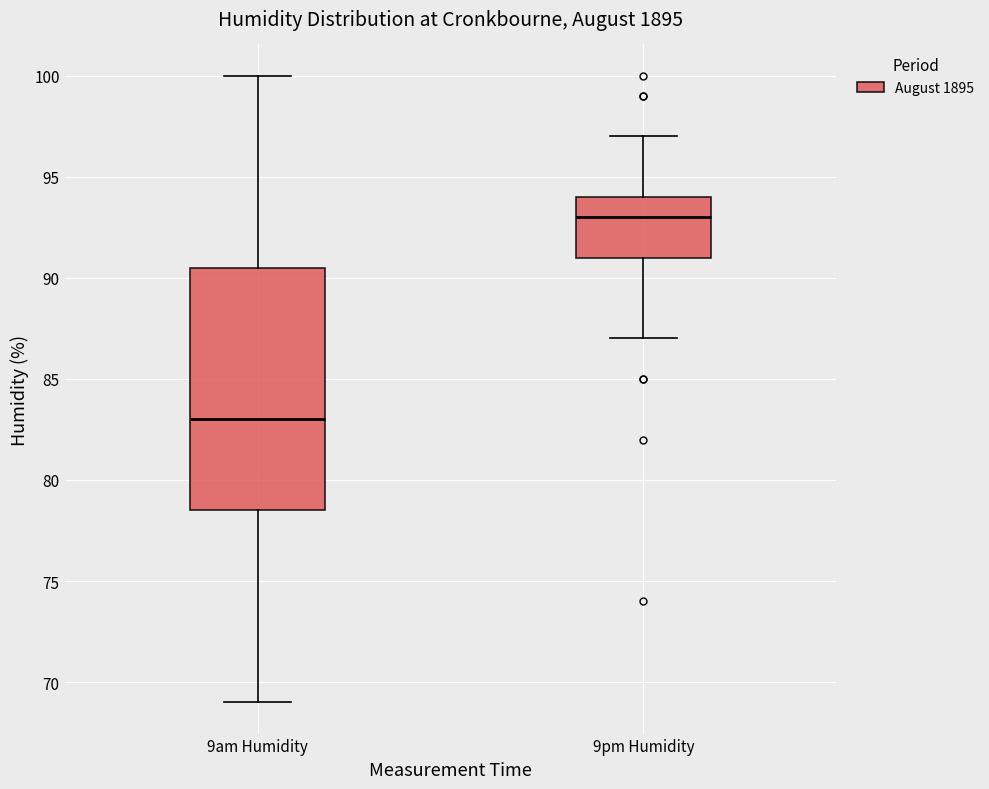

Reading left to right, read every box against the y-axis: the position of its median line, the range the box covers, and the ends of its whiskers. The values are not printed on the chart, so give them approximately, as read against the axis.

9am Humidity: median 83.0, box 78.5 to 90.5, whiskers 69.0 to 100.0
9pm Humidity: median 93.0, box 91.0 to 94.0, whiskers 87.0 to 97.0